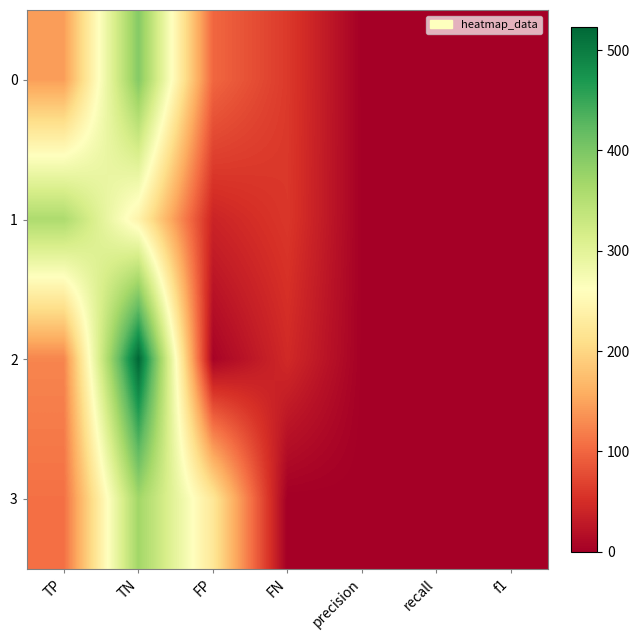

How many categories are shown in the chart?

7